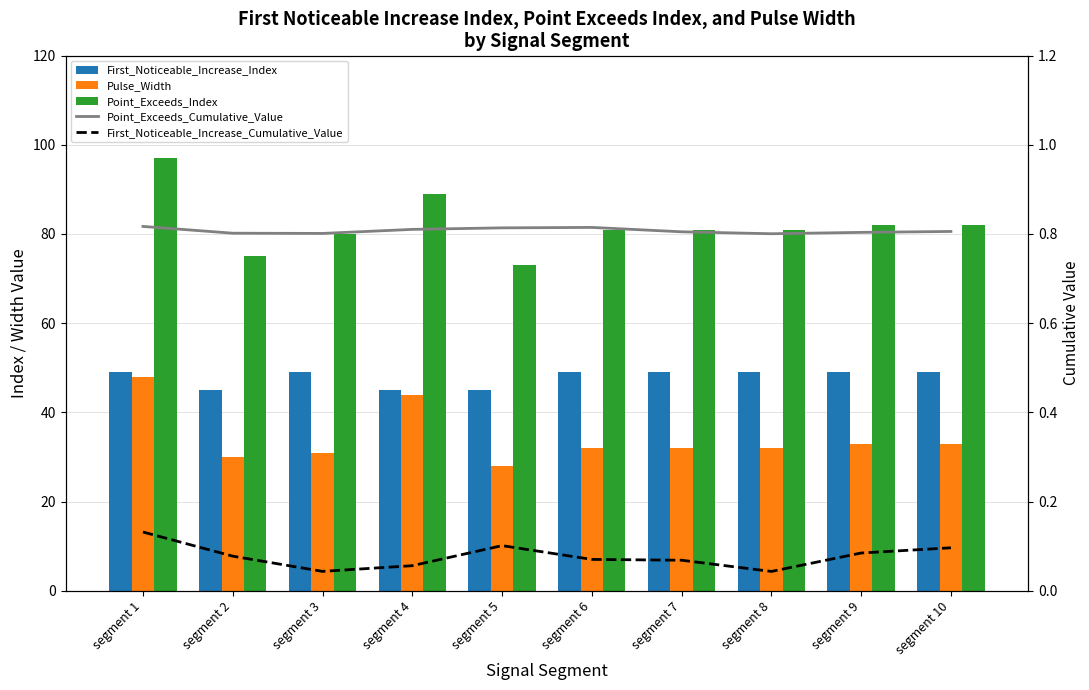

Reading left to right, extract all data points from this chart.

First_Noticeable_Increase_Index: segment 1=49.0	segment 2=45.0	segment 3=49.0	segment 4=45.0	segment 5=45.0	segment 6=49.0	segment 7=49.0	segment 8=49.0	segment 9=49.0	segment 10=49.0
Pulse_Width: segment 1=48.0	segment 2=30.0	segment 3=31.0	segment 4=44.0	segment 5=28.0	segment 6=32.0	segment 7=32.0	segment 8=32.0	segment 9=33.0	segment 10=33.0
Point_Exceeds_Index: segment 1=97.0	segment 2=75.0	segment 3=80.0	segment 4=89.0	segment 5=73.0	segment 6=81.0	segment 7=81.0	segment 8=81.0	segment 9=82.0	segment 10=82.0
Point_Exceeds_Cumulative_Value: segment 1=0.8	segment 2=0.8	segment 3=0.8	segment 4=0.8	segment 5=0.8	segment 6=0.8	segment 7=0.8	segment 8=0.8	segment 9=0.8	segment 10=0.8
First_Noticeable_Increase_Cumulative_Value: segment 1=0.1	segment 2=0.1	segment 3=0.0	segment 4=0.1	segment 5=0.1	segment 6=0.1	segment 7=0.1	segment 8=0.0	segment 9=0.1	segment 10=0.1